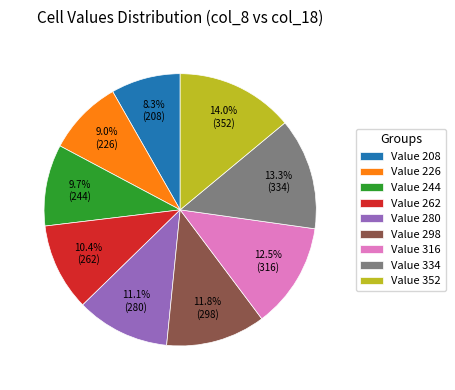

Is there any slice that represents more than half of the pie?

No